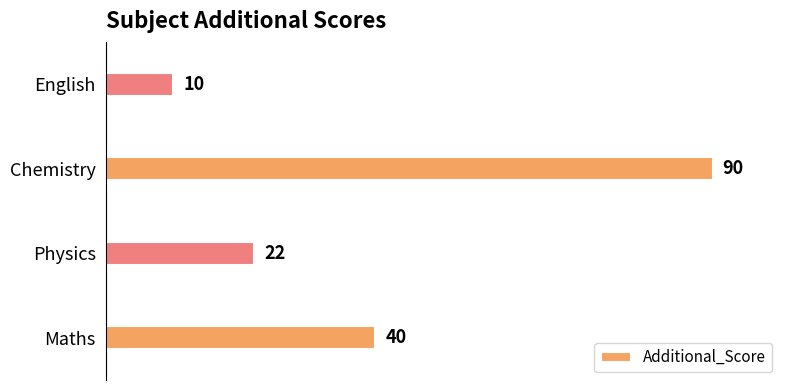

What is the approximate value at Maths, to the nearest 10?

40